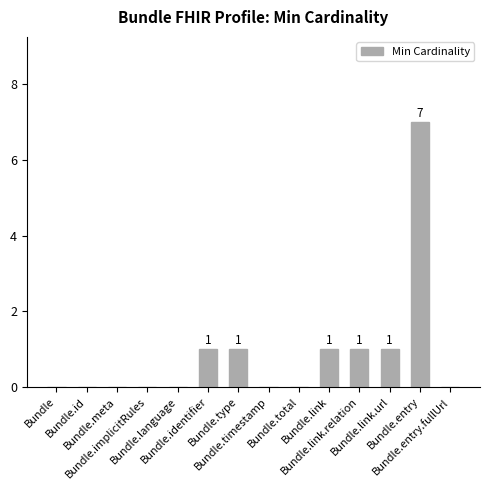

What is the ratio of the value at Bundle.link.relation to the value at Bundle.type?

1.0